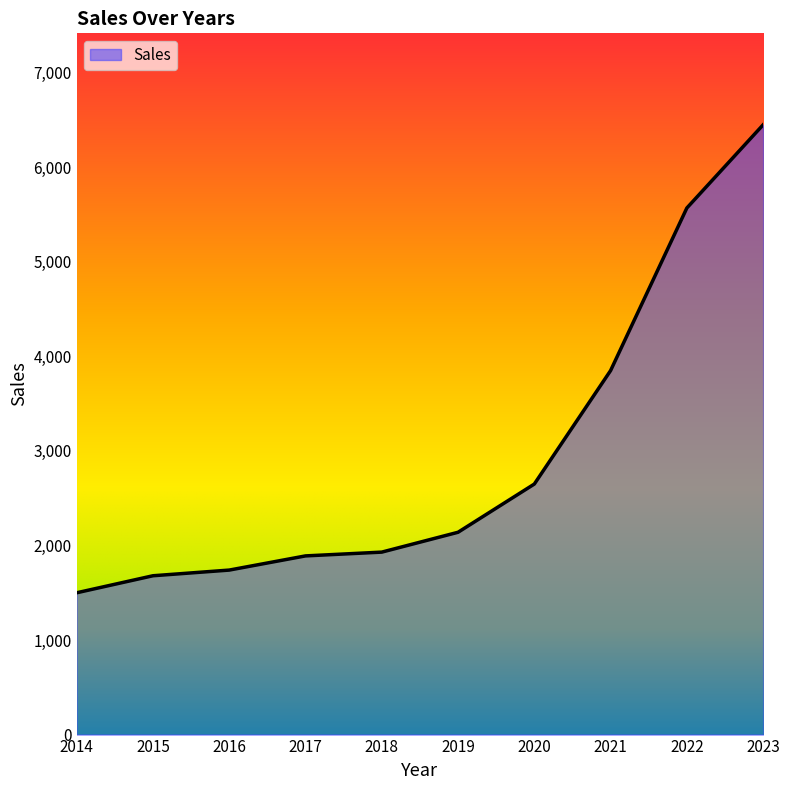

The value at 2020 is 3700. True or false?

False